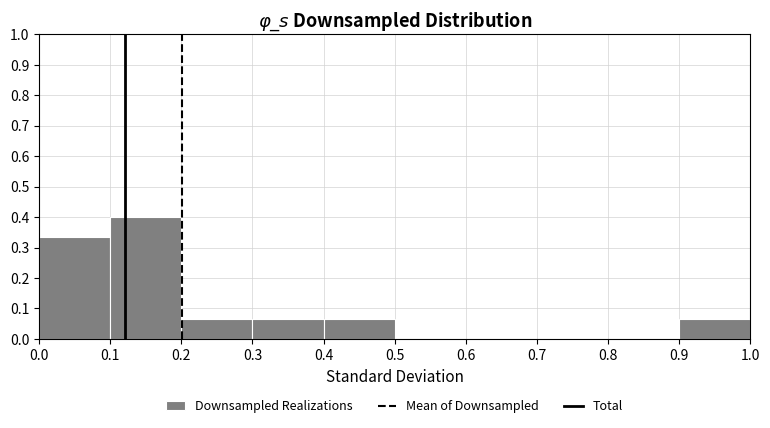

Reading left to right, transcribe this chart: for each bar, give the range it covers on the x-axis and its height. The values are not printed on the chart, so give them approximately, as read against the axis.

0.0 to 0.1: 0.33
0.1 to 0.2: 0.40
0.2 to 0.3: 0.07
0.3 to 0.4: 0.07
0.4 to 0.5: 0.07
0.5 to 0.6: 0
0.6 to 0.7: 0
0.7 to 0.8: 0
0.8 to 0.9: 0
0.9 to 1.0: 0.07